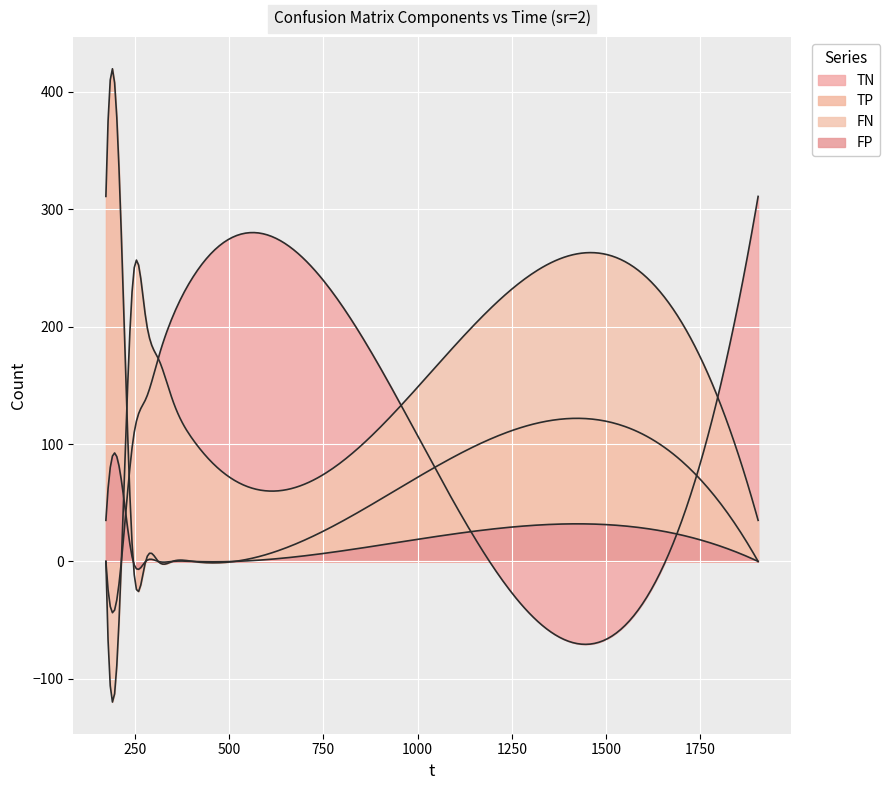

At which category does FN reach its first local peak?

246.171